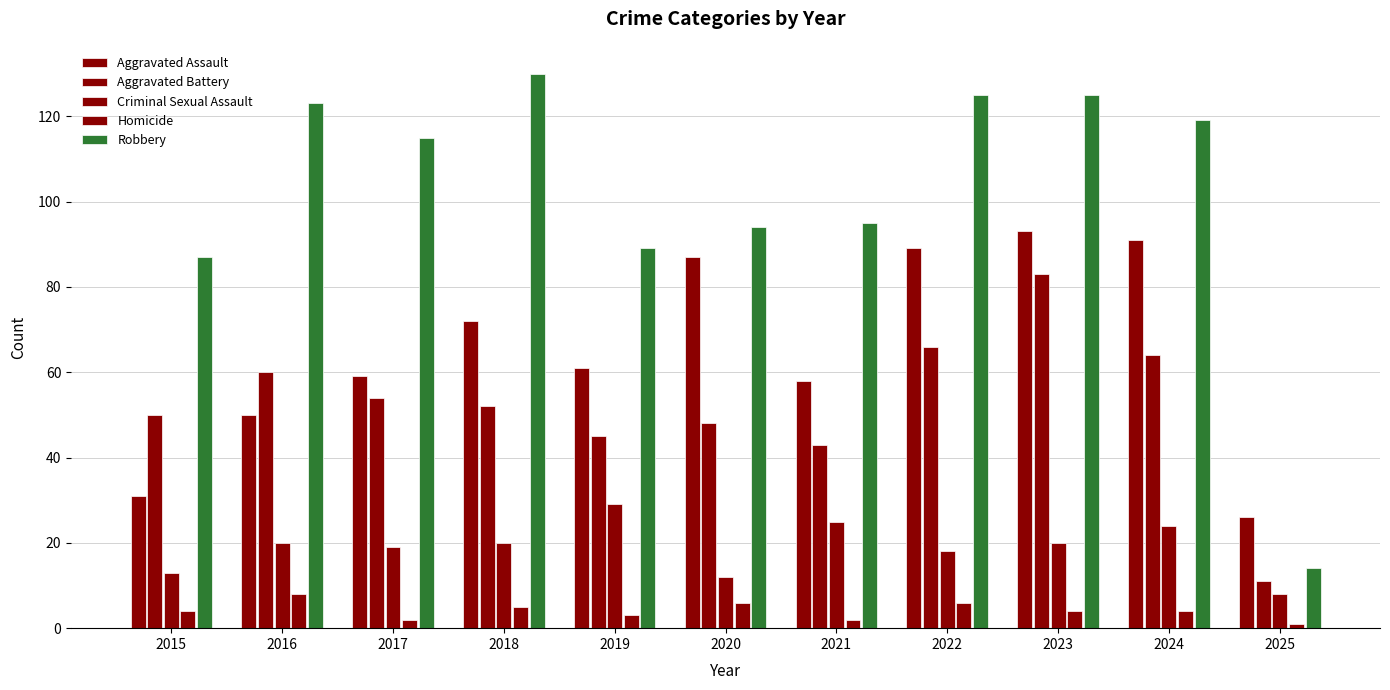

Reading left to right, what are all the values shown in this chart?

Aggravated Assault: 31	50	59	72	61	87	58	89	93	91	26
Aggravated Battery: 50	60	54	52	45	48	43	66	83	64	11
Criminal Sexual Assault: 13	20	19	20	29	12	25	18	20	24	8
Homicide: 4	8	2	5	3	6	2	6	4	4	1
Robbery: 87	123	115	130	89	94	95	125	125	119	14